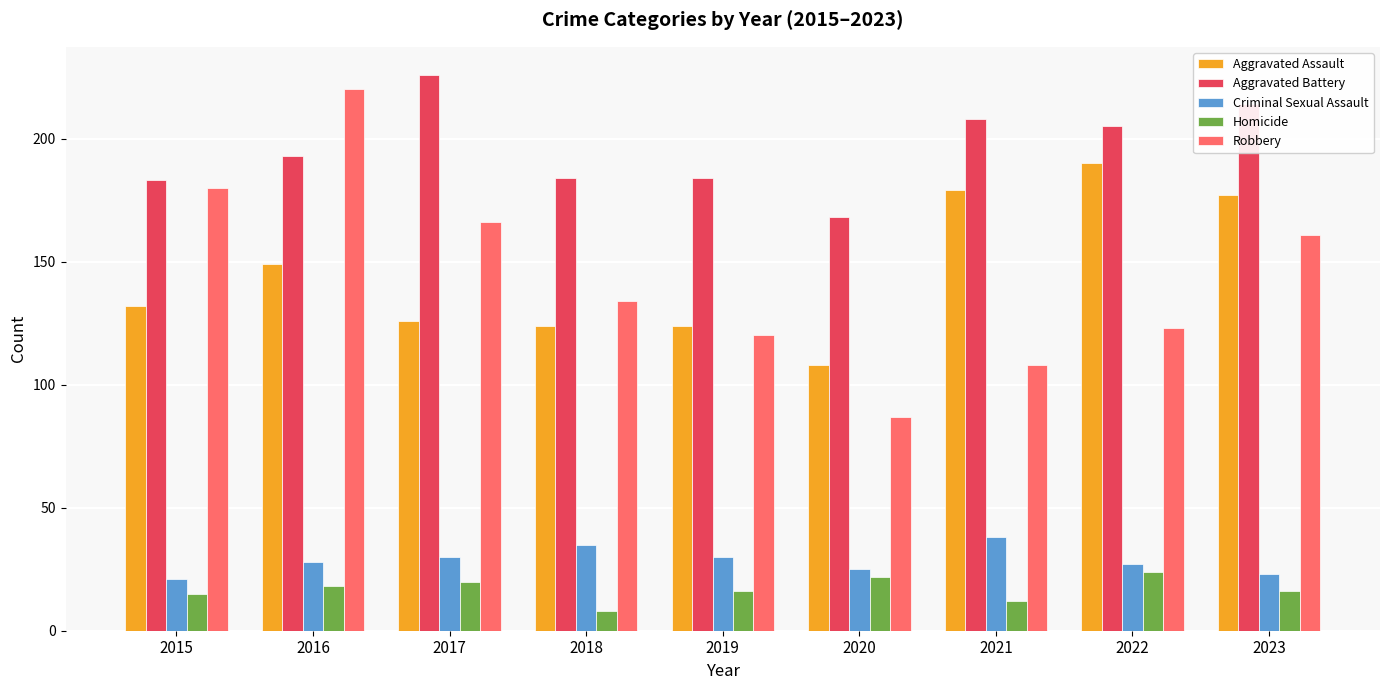

Reading left to right, transcribe all the data shown in this chart.

Aggravated Assault: 132	149	126	124	124	108	179	190	177
Aggravated Battery: 183	193	226	184	184	168	208	205	214
Criminal Sexual Assault: 21	28	30	35	30	25	38	27	23
Homicide: 15	18	20	8	16	22	12	24	16
Robbery: 180	220	166	134	120	87	108	123	161